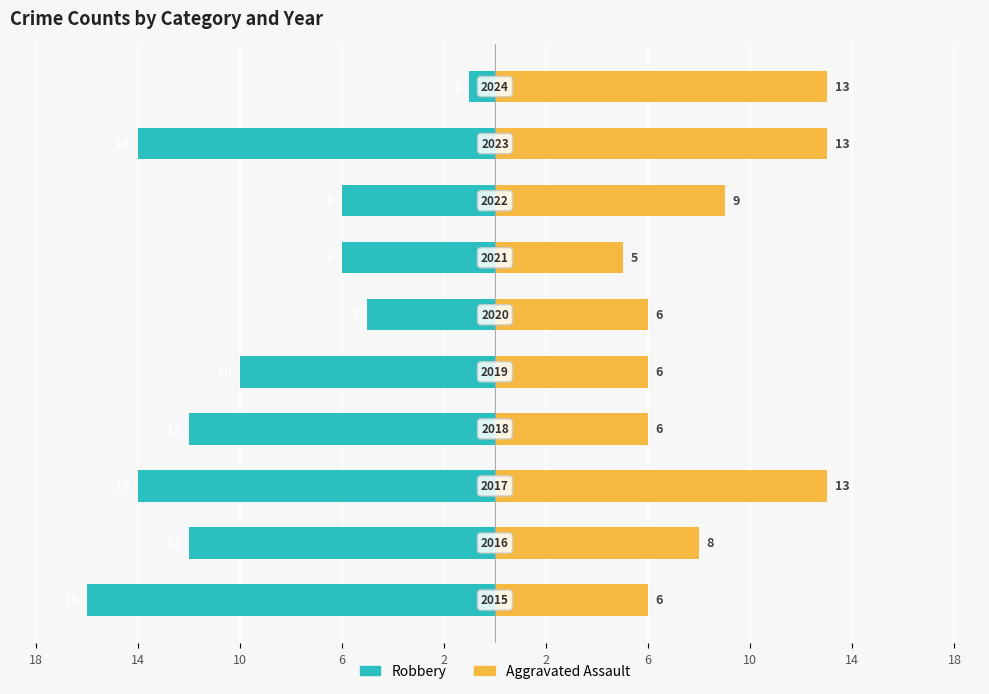

How many categories are shown in the chart?

10